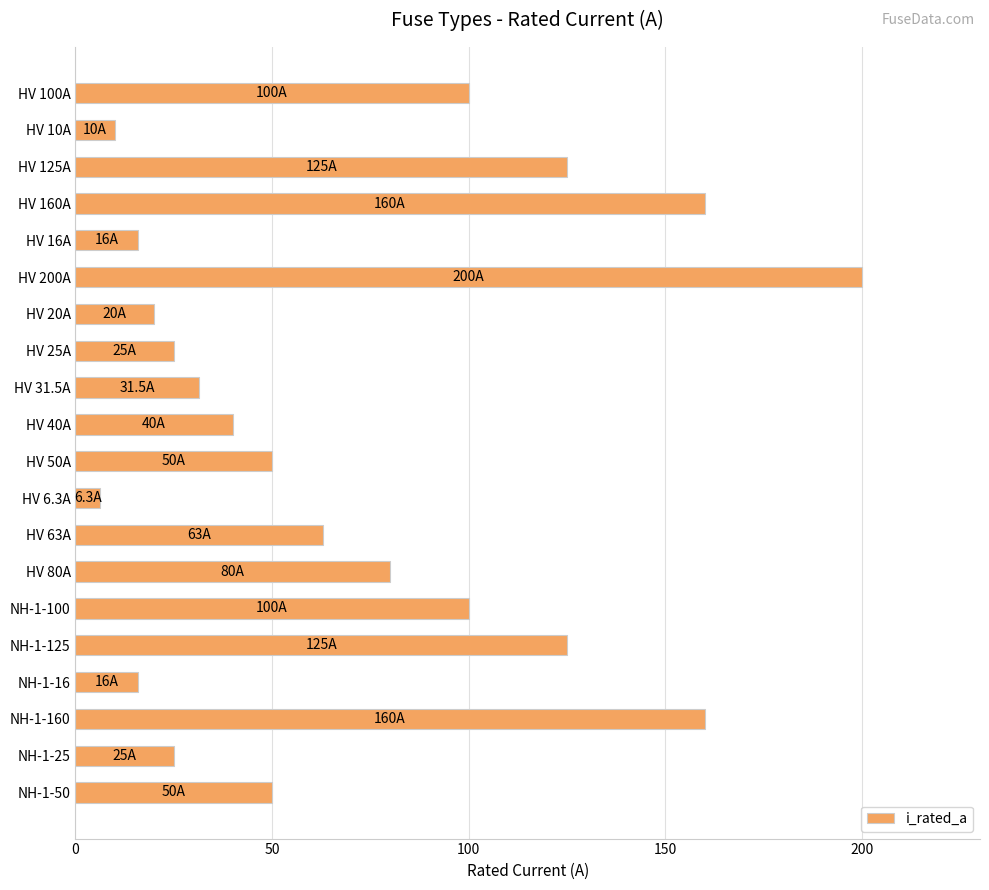

What is the difference between the maximum and minimum values?

193.7